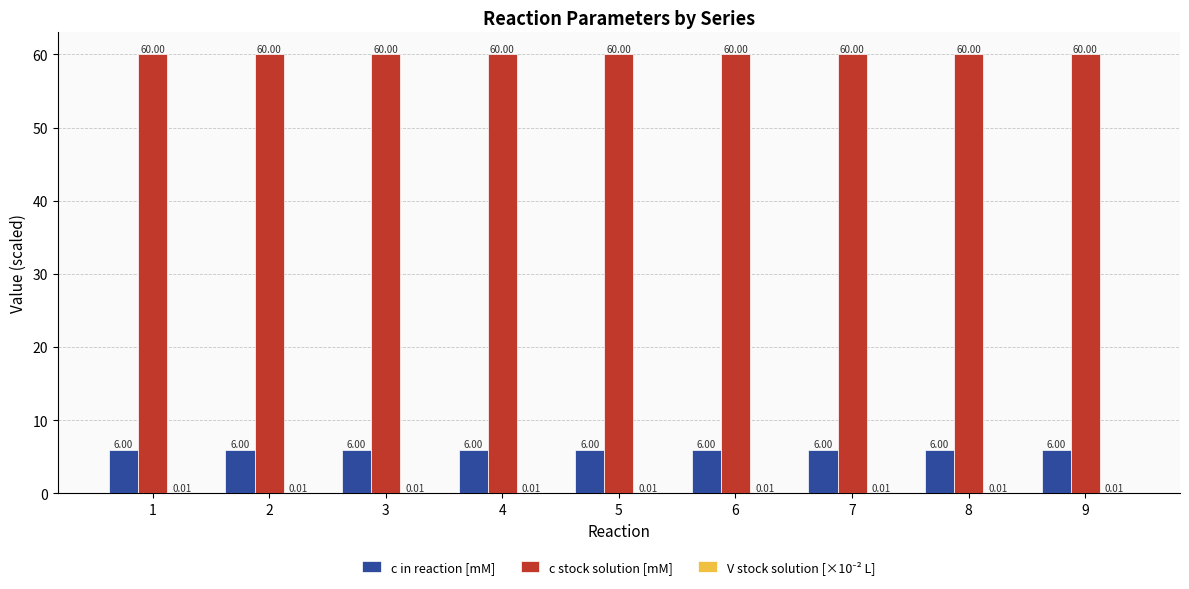

How many groups of bars are there?

9